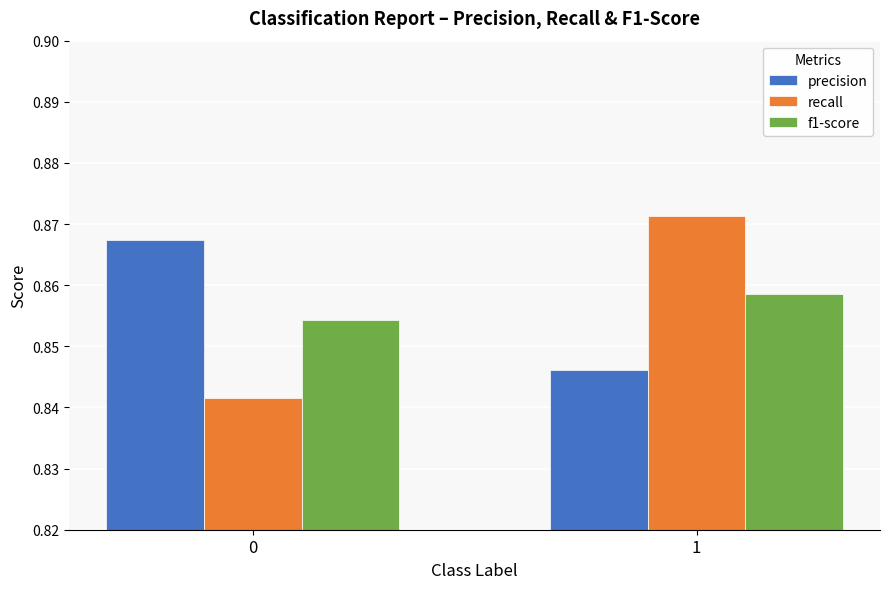

What is the total value across all series at 0?

2.6